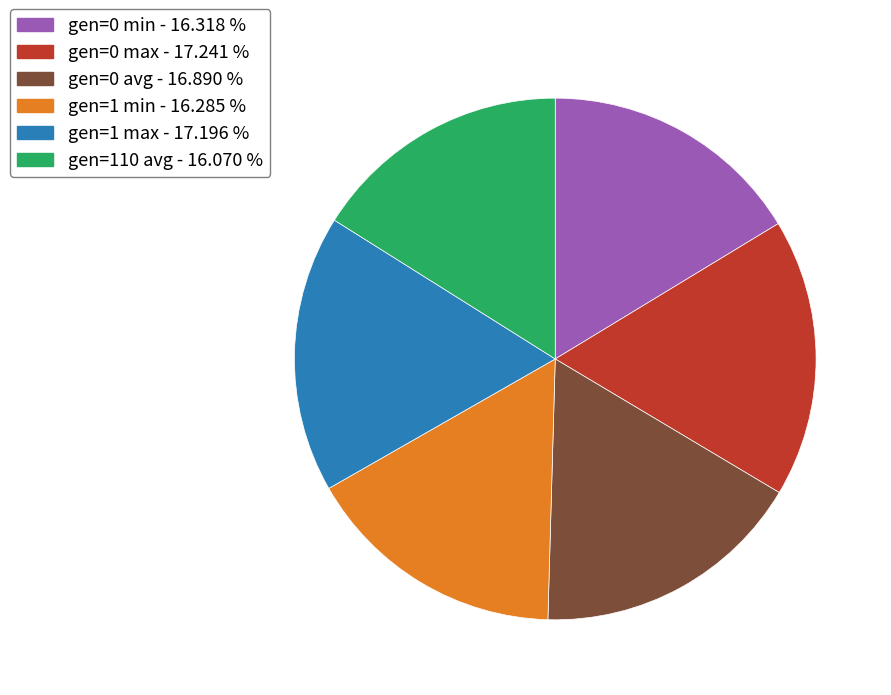

Count the number of slices in the pie.

6